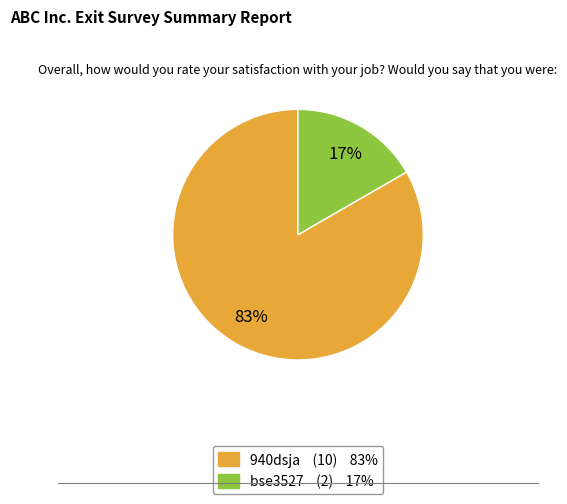

Does bse3527 account for over 50% of the chart?

No